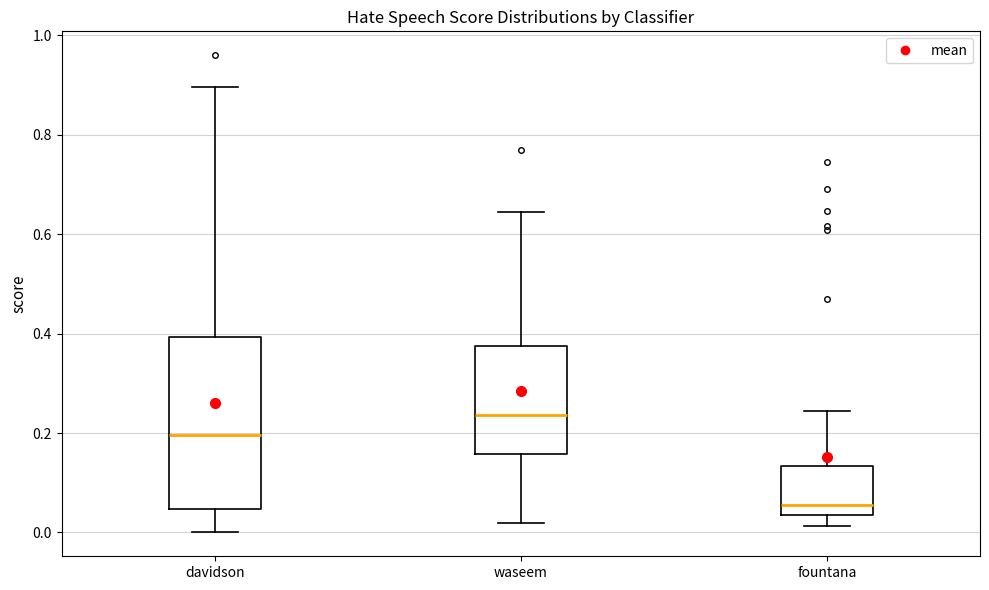

Reading left to right, transcribe this box plot: for each box, give where its median line is, the range the box spans, and where its two whiskers end, as read against the y-axis. The values are not printed on the chart, so give them approximately, as read against the axis.

davidson: median 0.20, box 0.04 to 0.40, whiskers 0.00 to 0.90
waseem: median 0.24, box 0.16 to 0.38, whiskers 0.02 to 0.64
fountana: median 0.06, box 0.04 to 0.14, whiskers 0.02 to 0.24